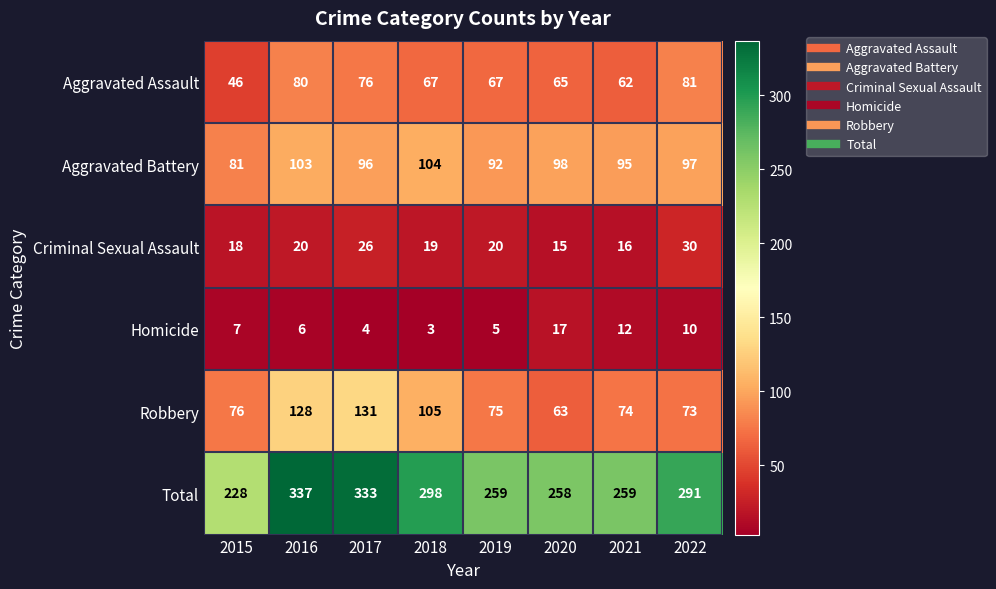

Which label corresponds to the smallest value in the chart?

2018